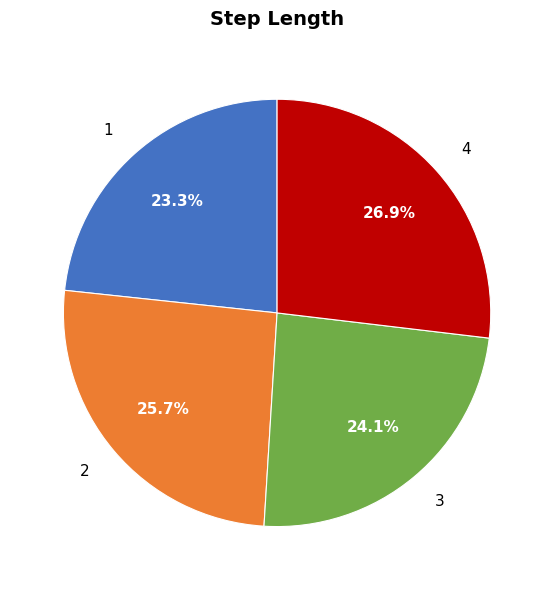

Is 3 the majority of the pie?

No